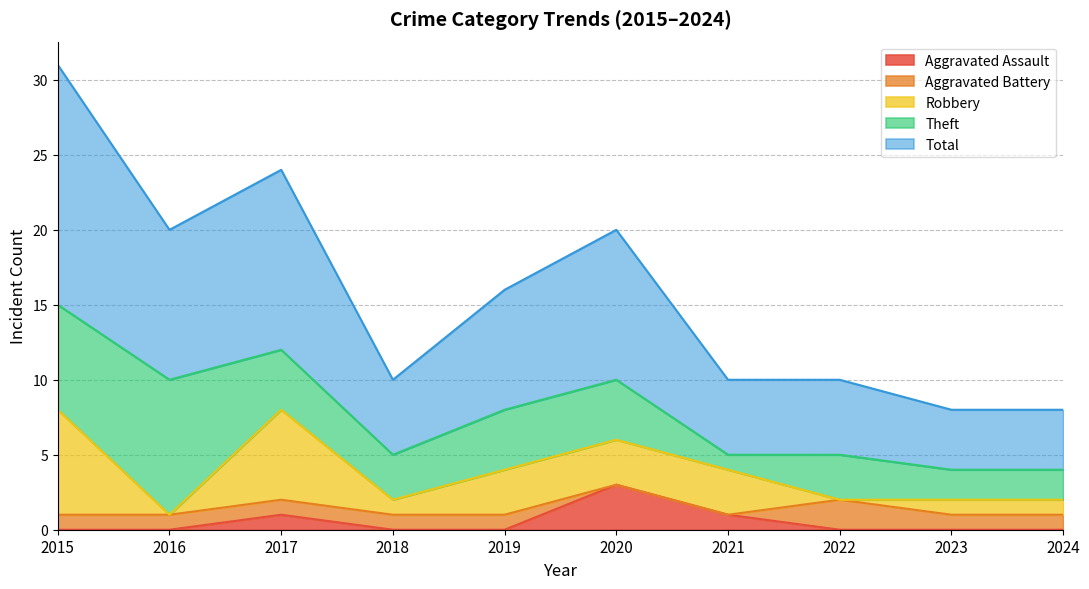

Which has a higher value, 2020 or 2021?

2020